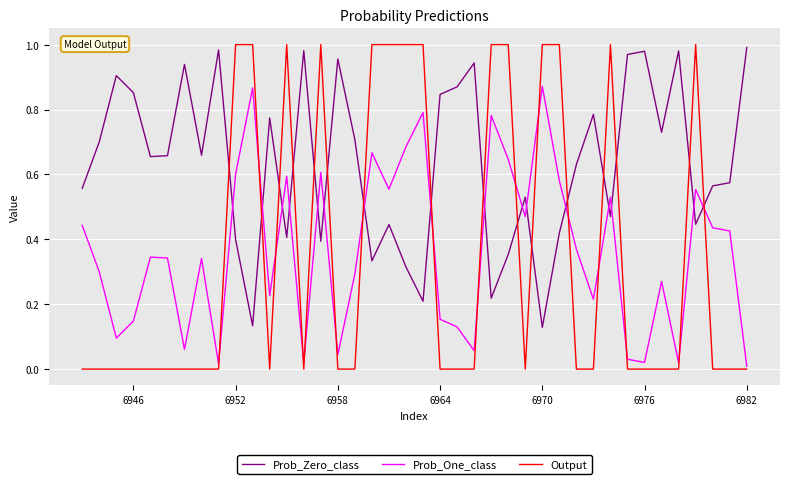

Does the chart have visible grid lines?

Yes